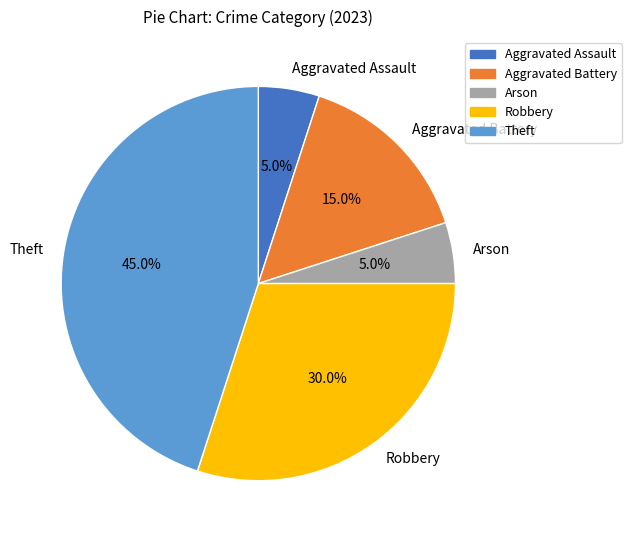

Count the number of slices in the pie.

5